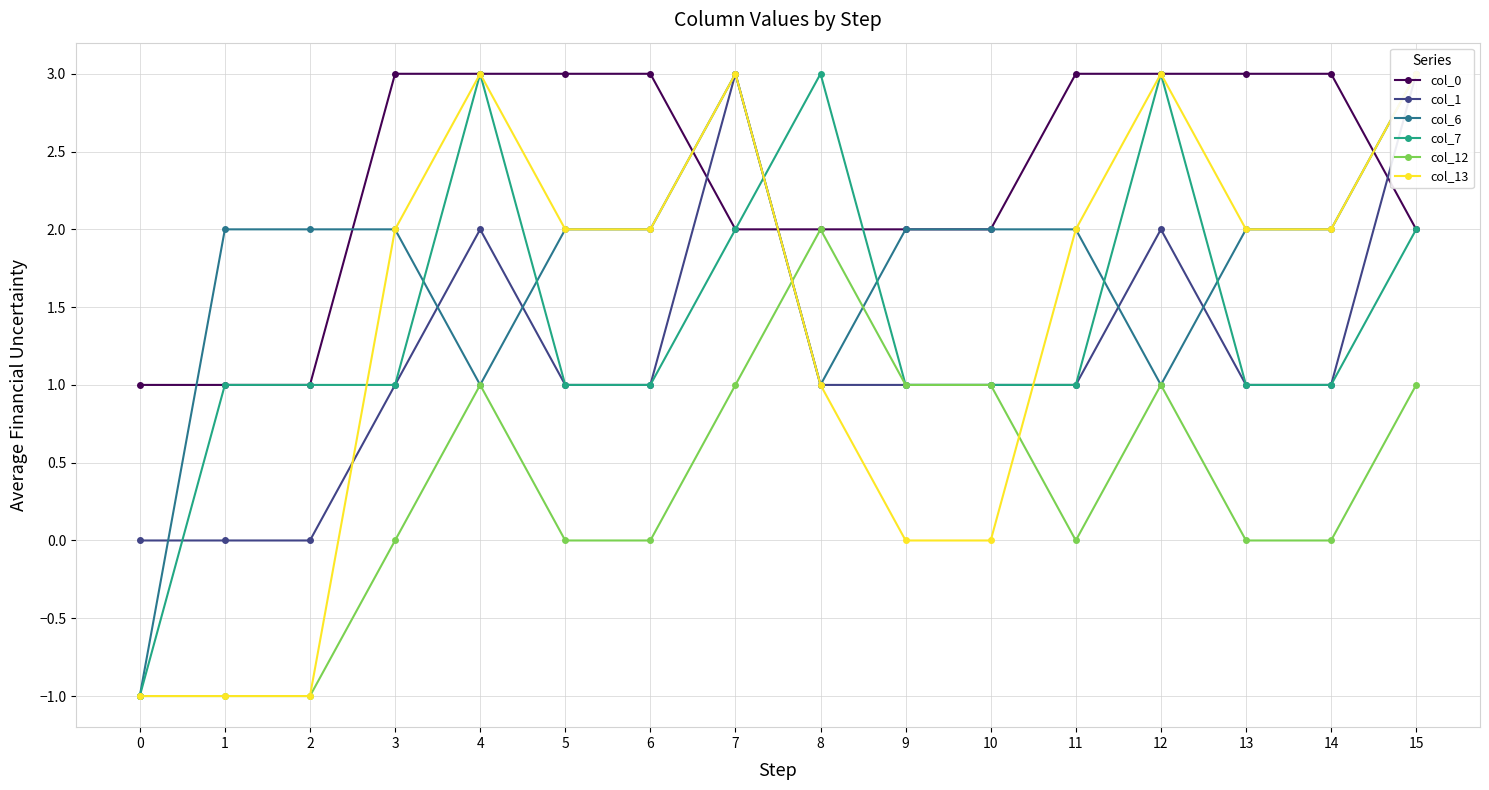

Which series changed the most between 4 and 11?

col_7